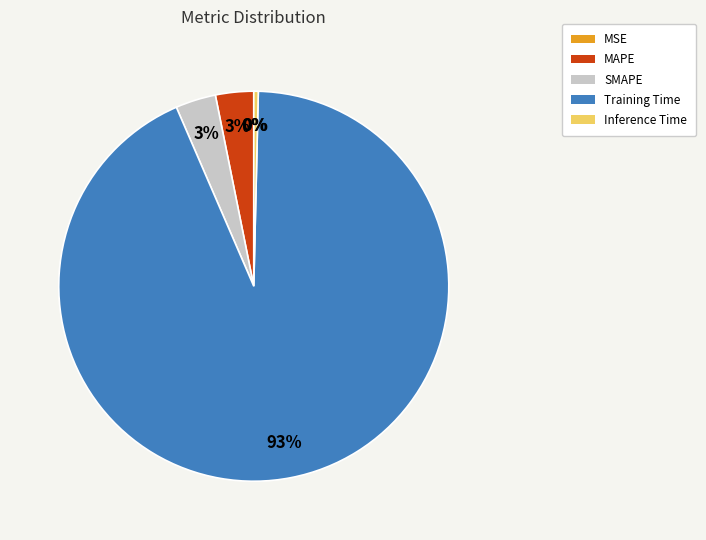

Is it true that Inference Time is 7% of the pie?

False